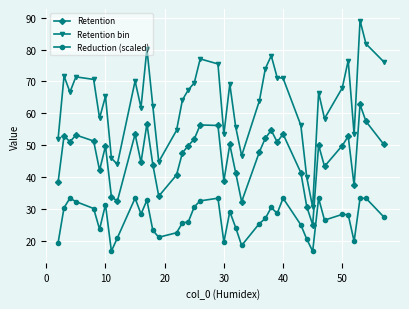

Which series has the widest spread of values?

Retention bin